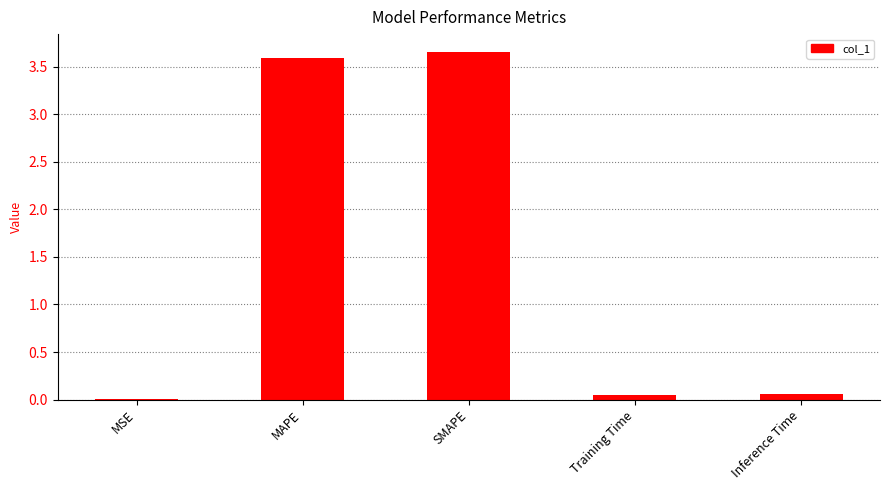

What is the sum of all values?

7.4